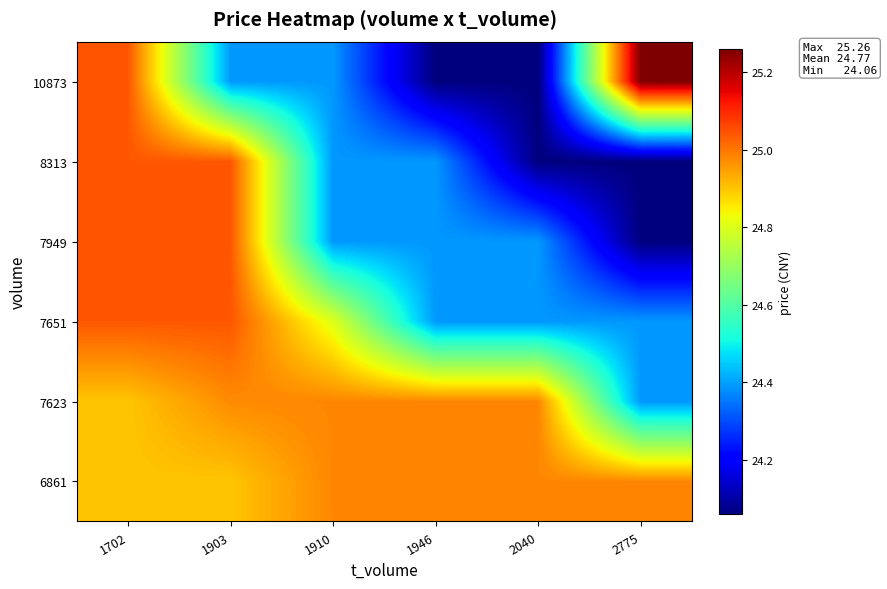

Which category has the highest value across all series?

2775